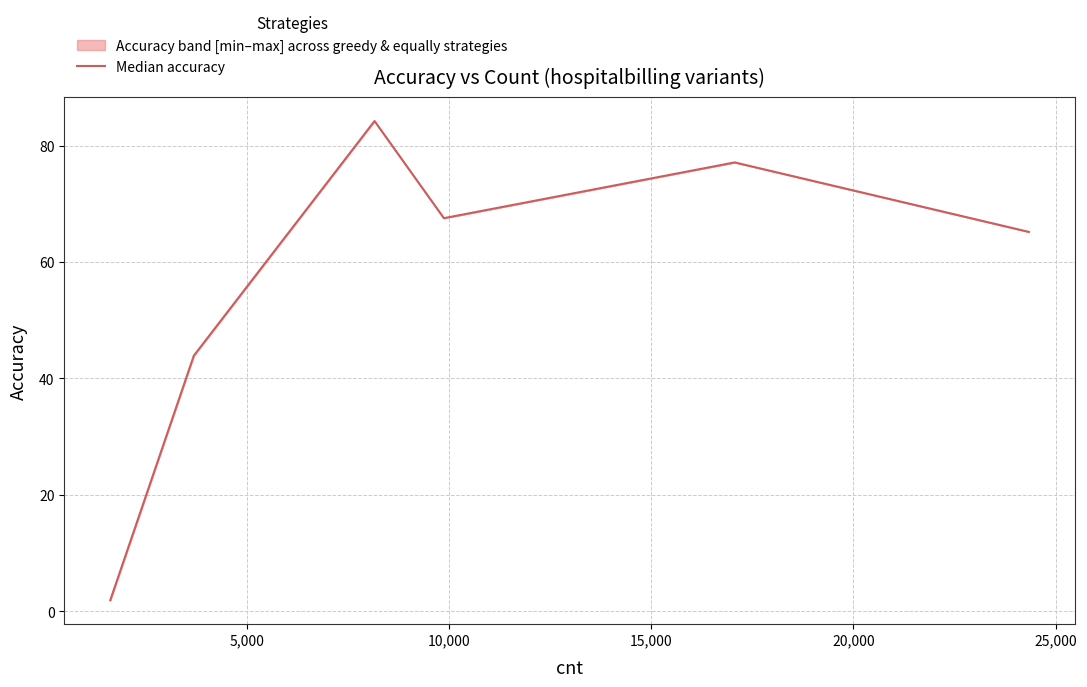

How many interior local valleys (lower than both neighbors) does the data have?

1